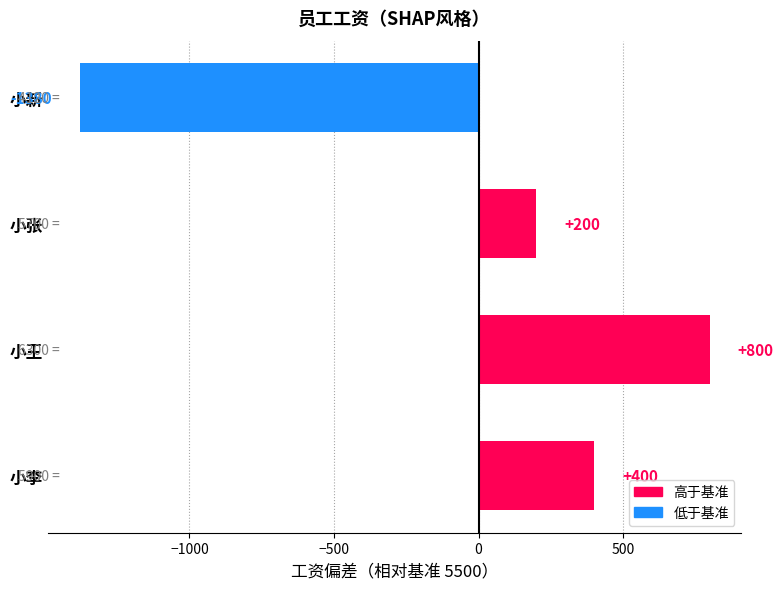

At which category does the chart reach its peak across all series?

小王